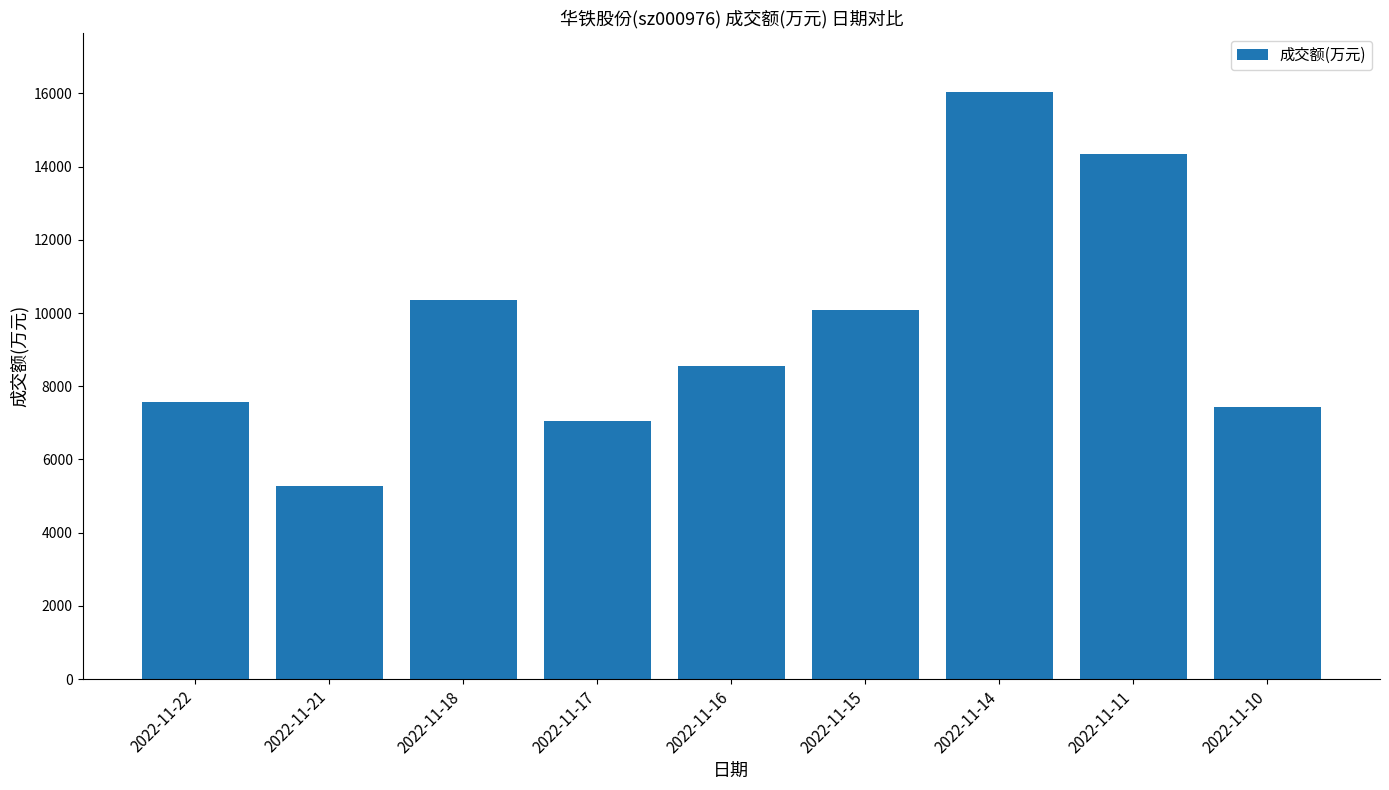

True or false: the data shows 8308 at 2022-11-21.

False